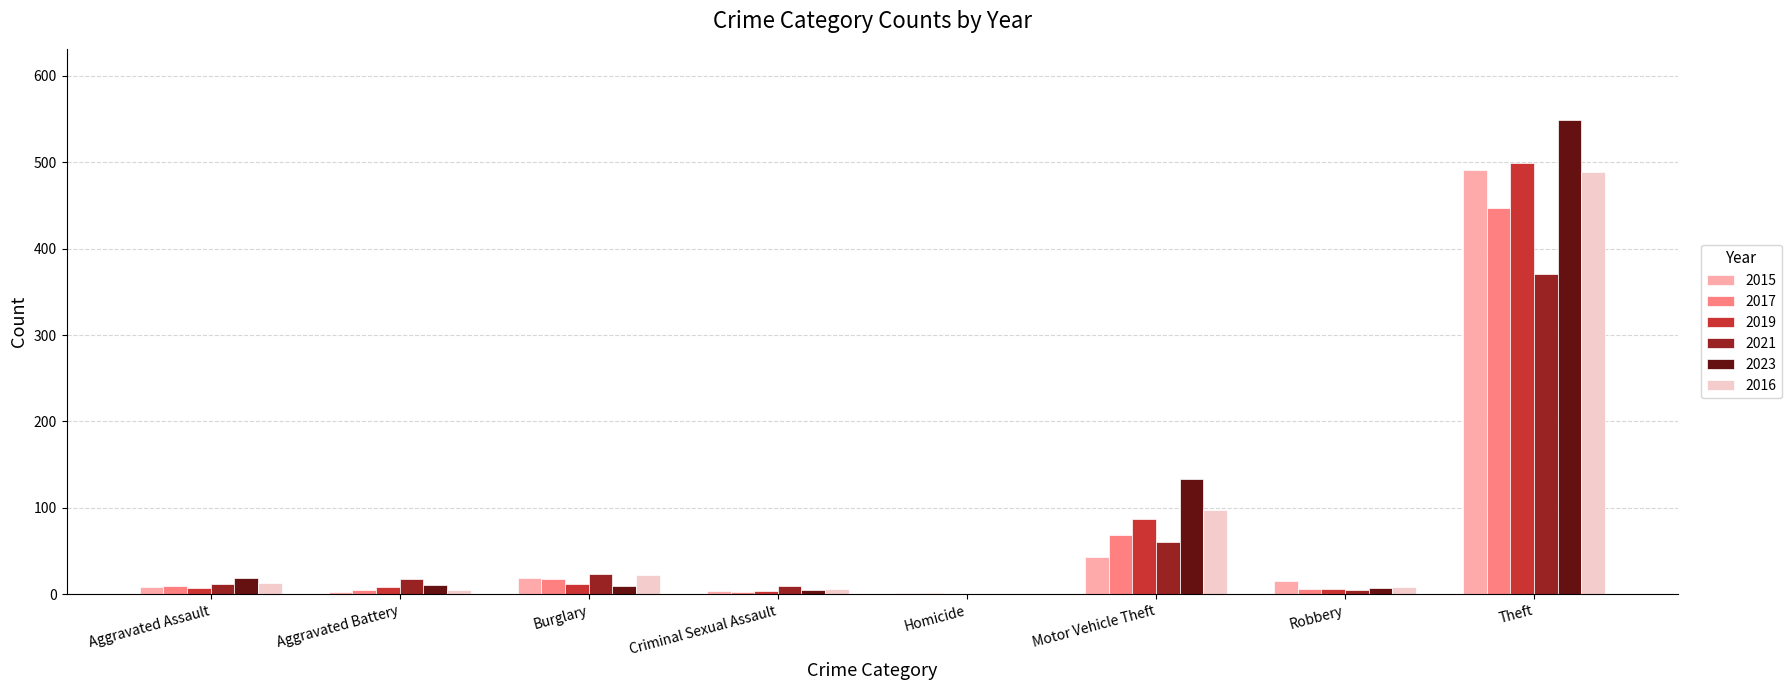

What is the average value of the 2017 series?

70